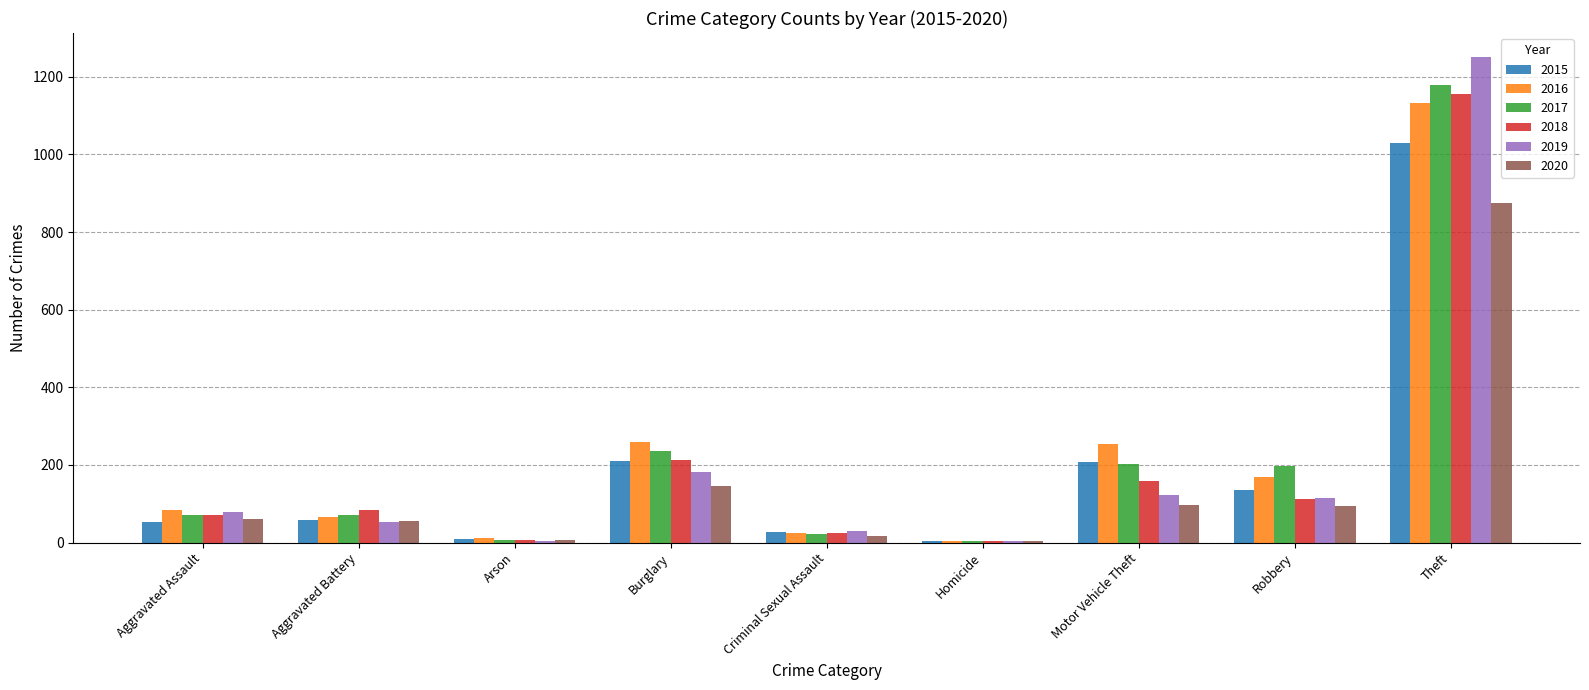

True or false: 2016 has a value of 306 at Robbery.

False